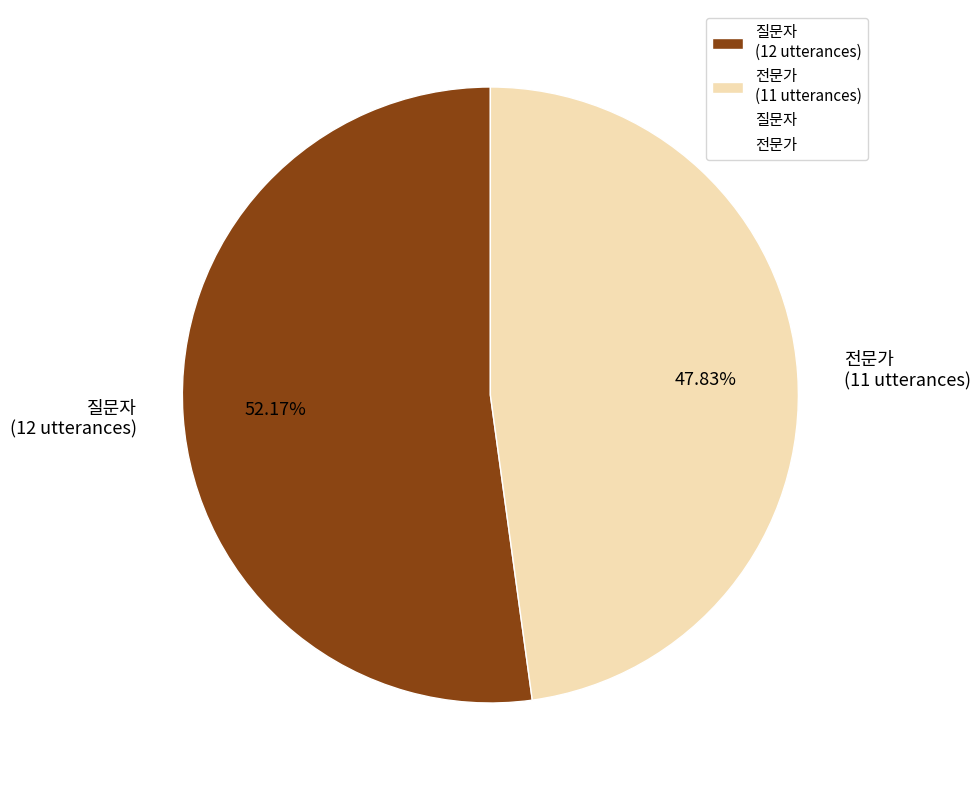

True or false: 전문가 accounts for 37% of the total.

False